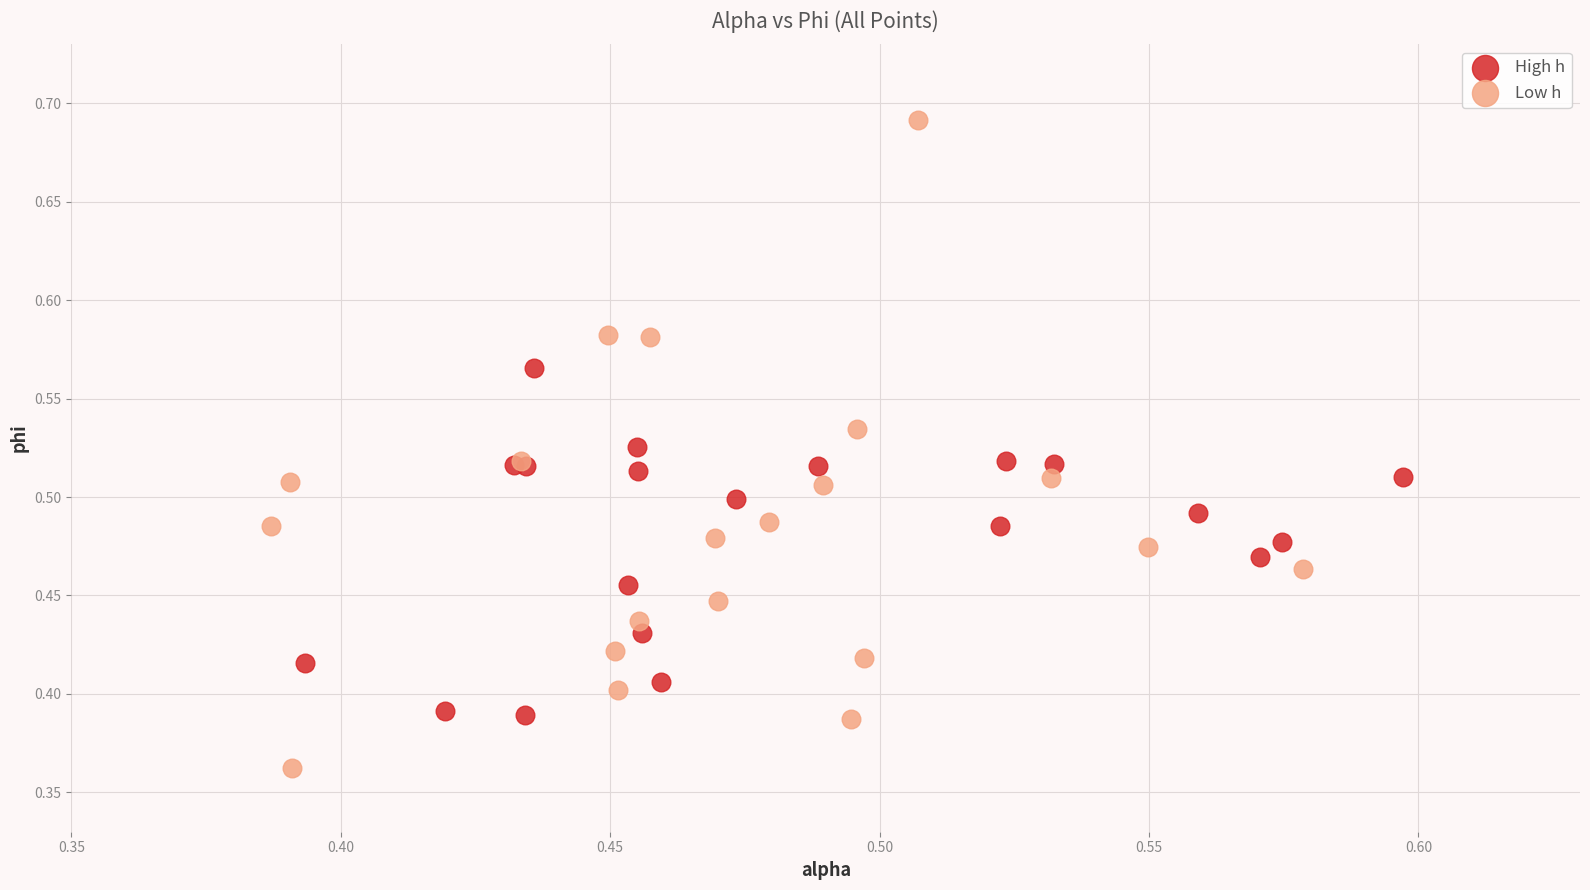

What are all the series names shown in the legend?

High h, Low h